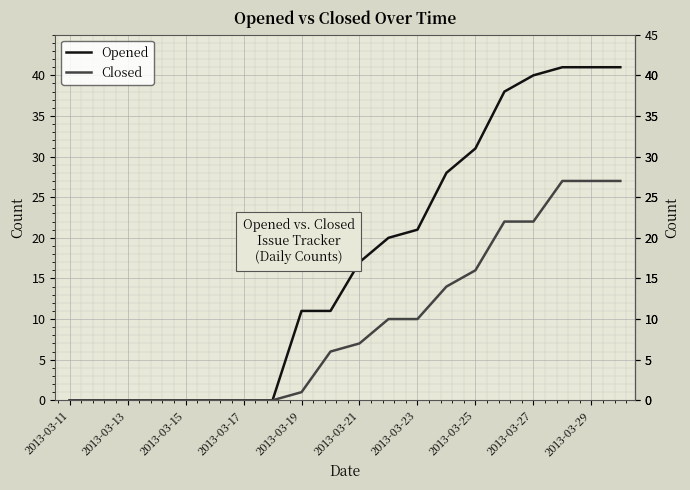

Does the chart display data point markers on the line(s)?

No